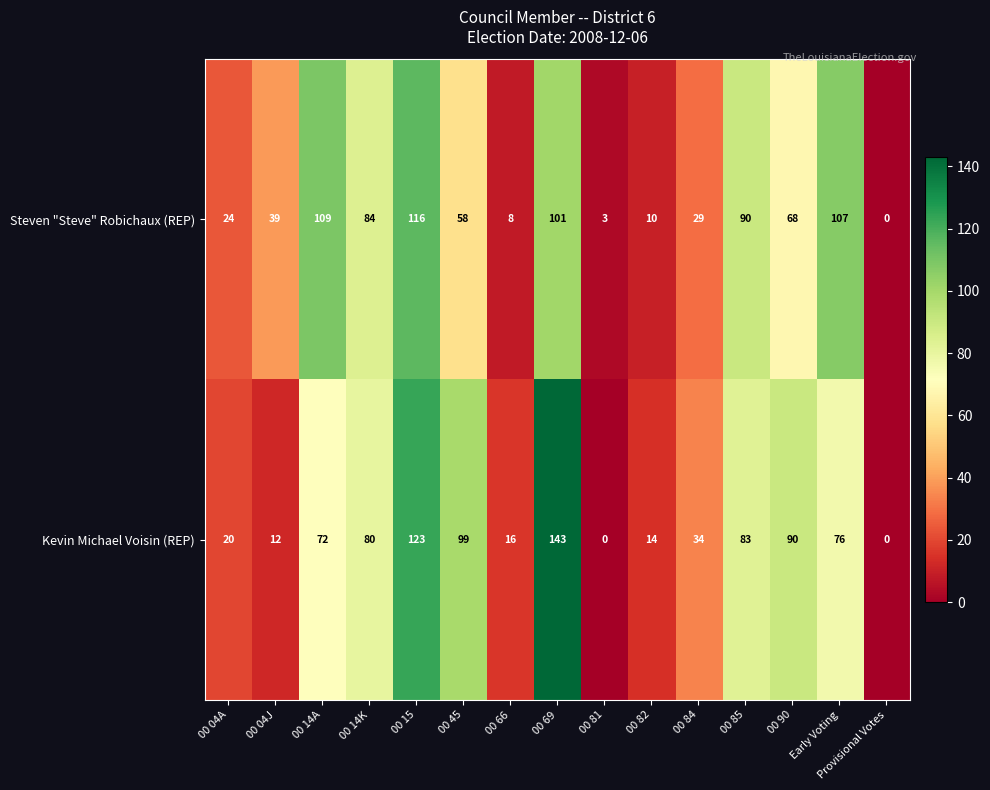

What is the difference between the maximum and second lowest values in the Steven "Steve" Robichaux (REP) series?

113